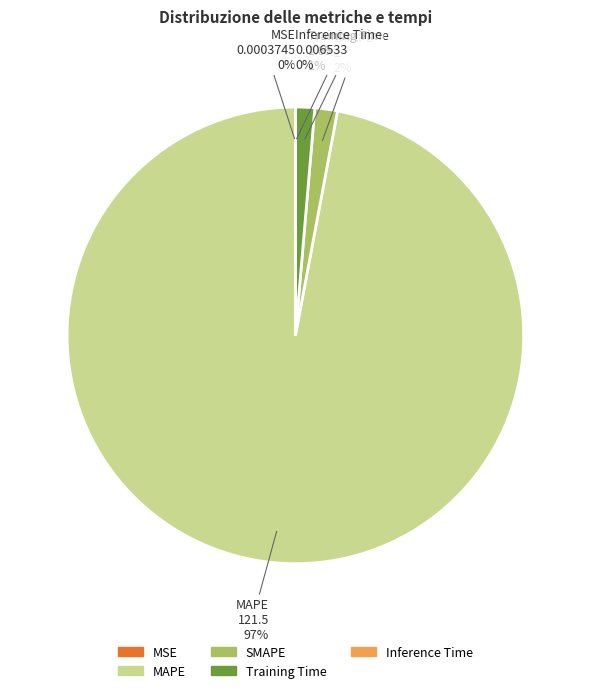

Is there a majority slice in this chart?

Yes